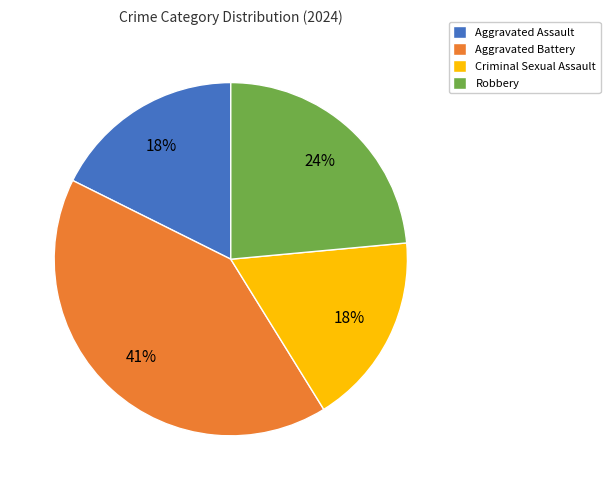

Which slice is the largest?

Aggravated Battery